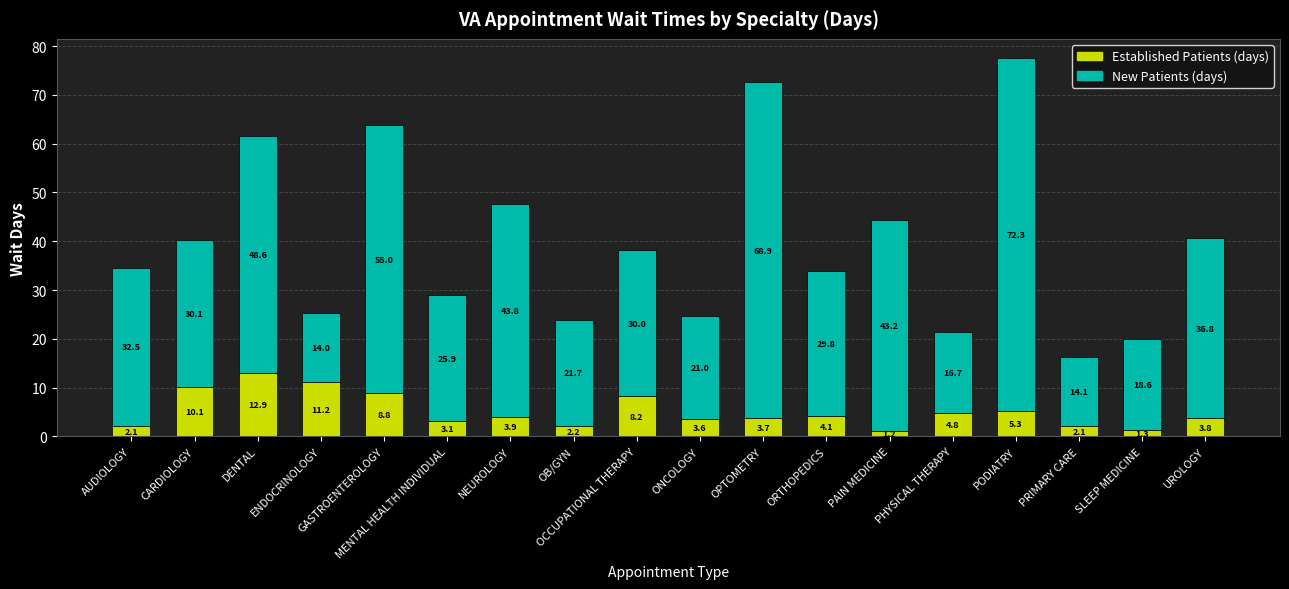

At which category is the sum across all series the highest?

PODIATRY